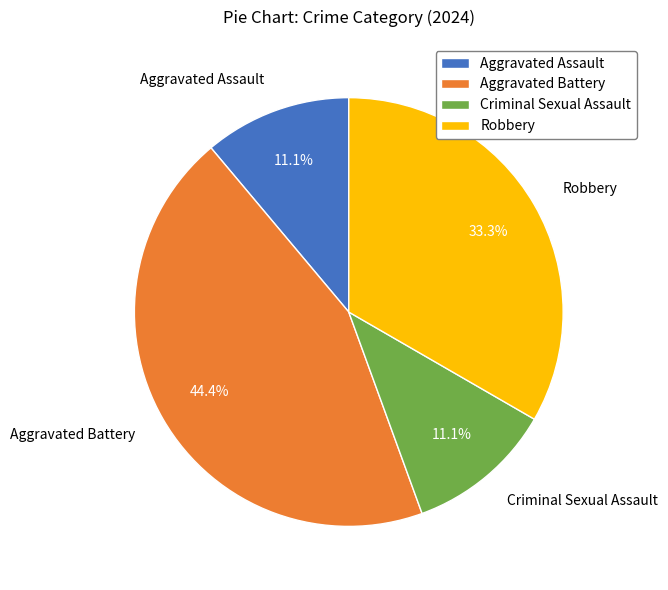

Between Aggravated Battery and Robbery, which is larger?

Aggravated Battery